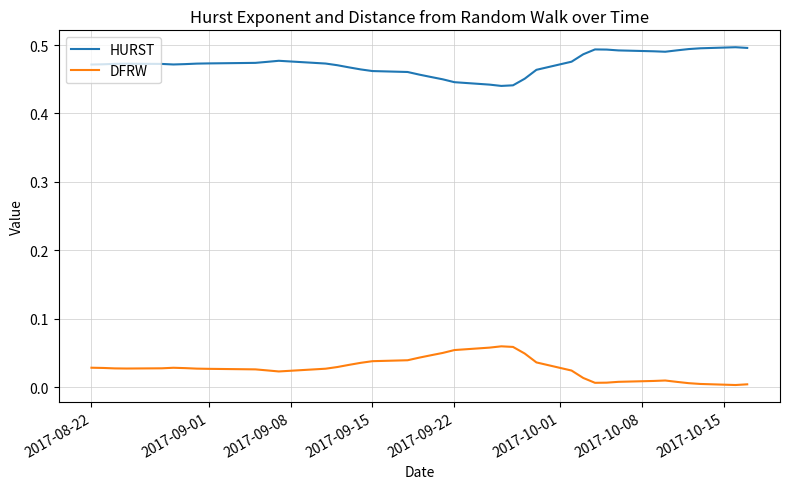

List the series in order of their peak value, lowest first.

DFRW, HURST